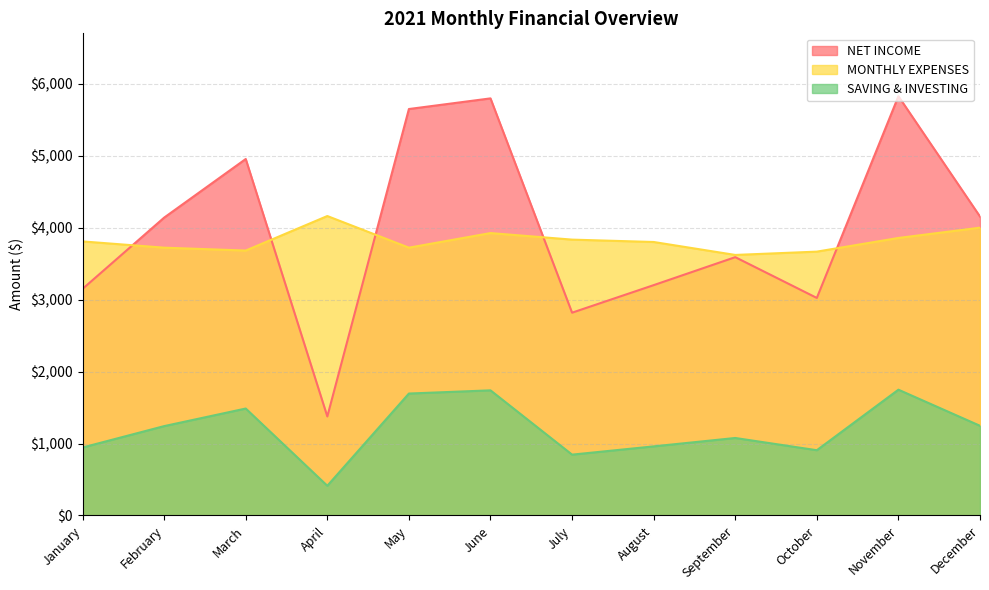

How many data points does each series have?

12